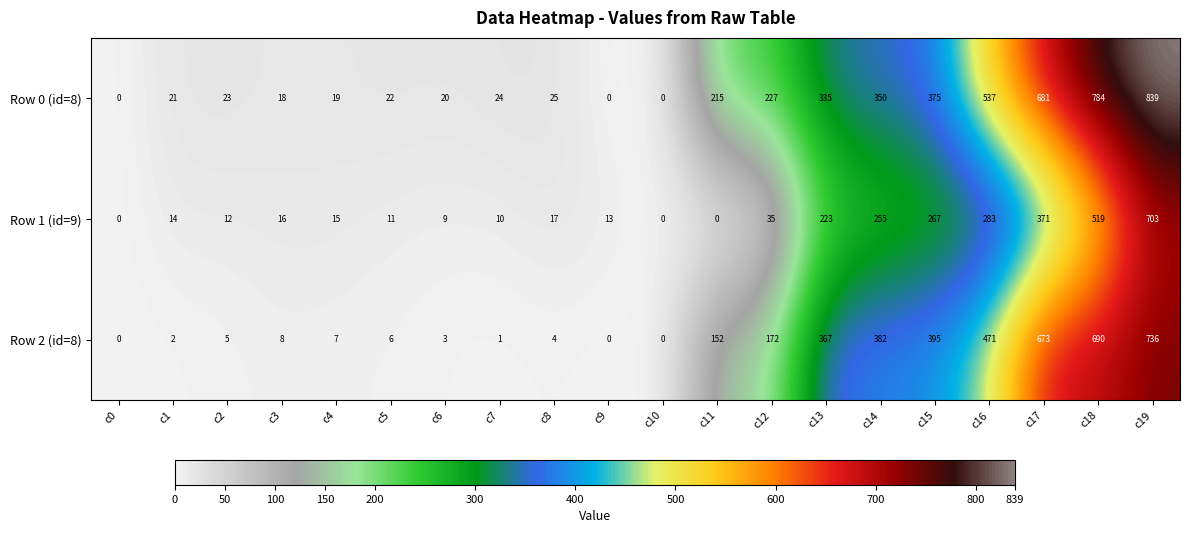

How many values in the Row 2 (id=8) series are below 8?

10